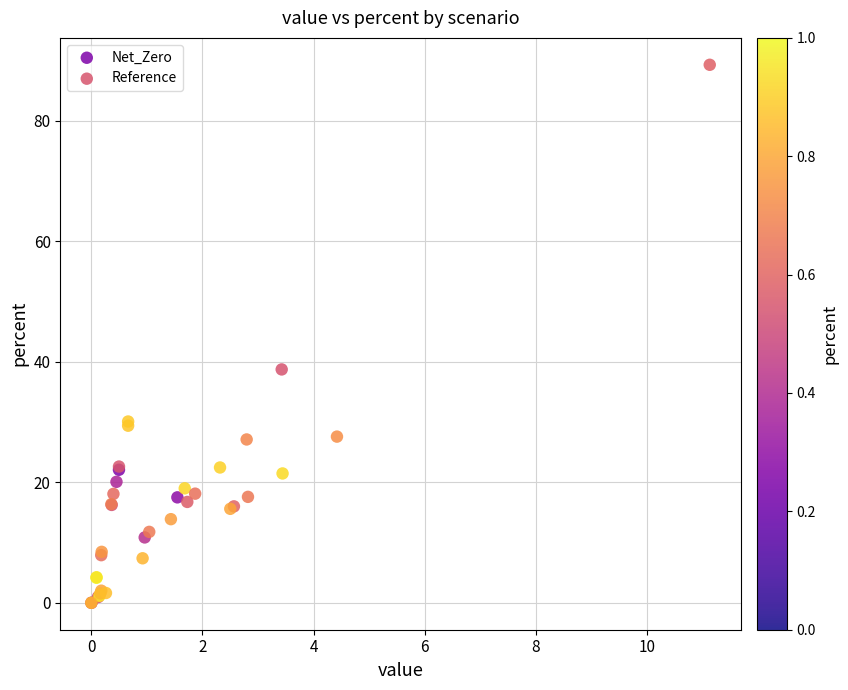

Which series reaches the maximum Y coordinate?

Net_Zero